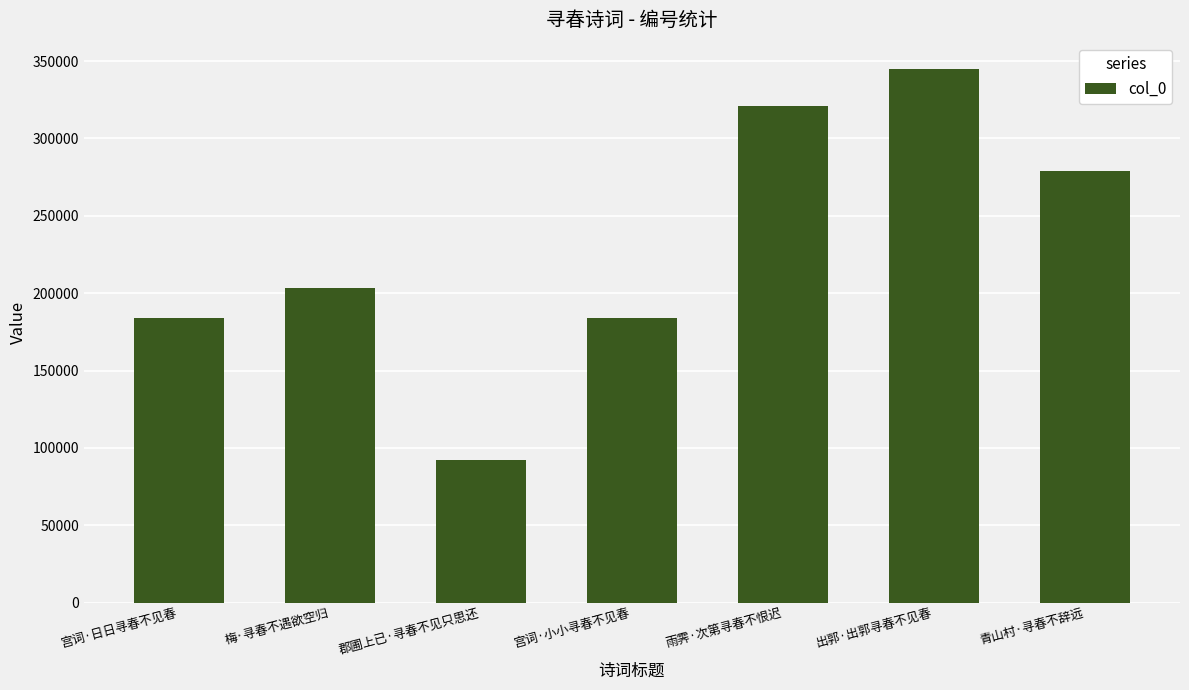

The chart shows a value of 78436 at 宫词·小小寻春不见春. True or false?

False